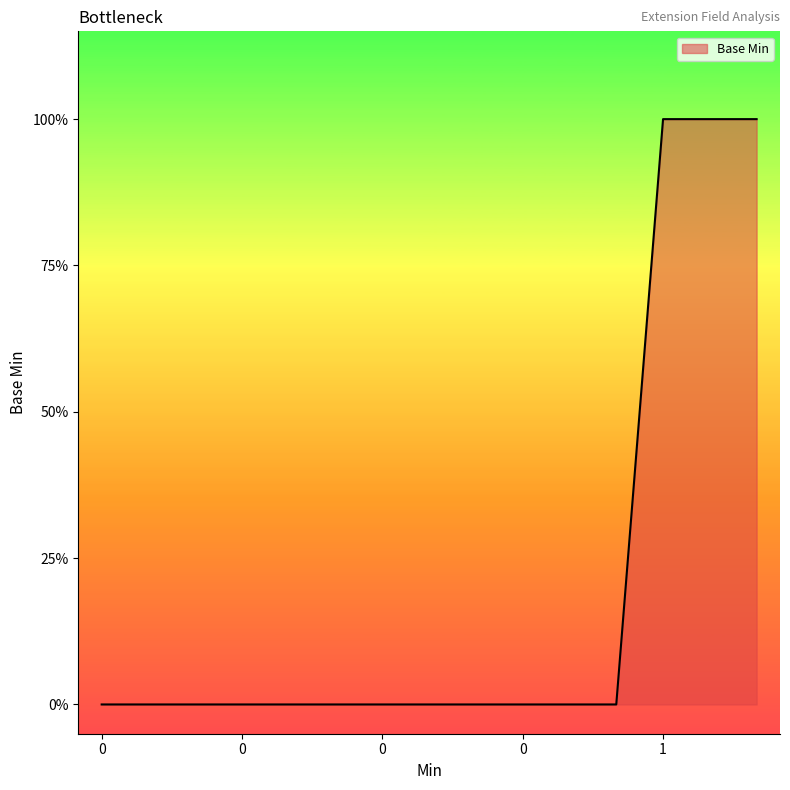

Reading right to left, list all the values displayed in this chart.

1	1	0	0	0	0	0	0	0	0	0	0	0	0	0